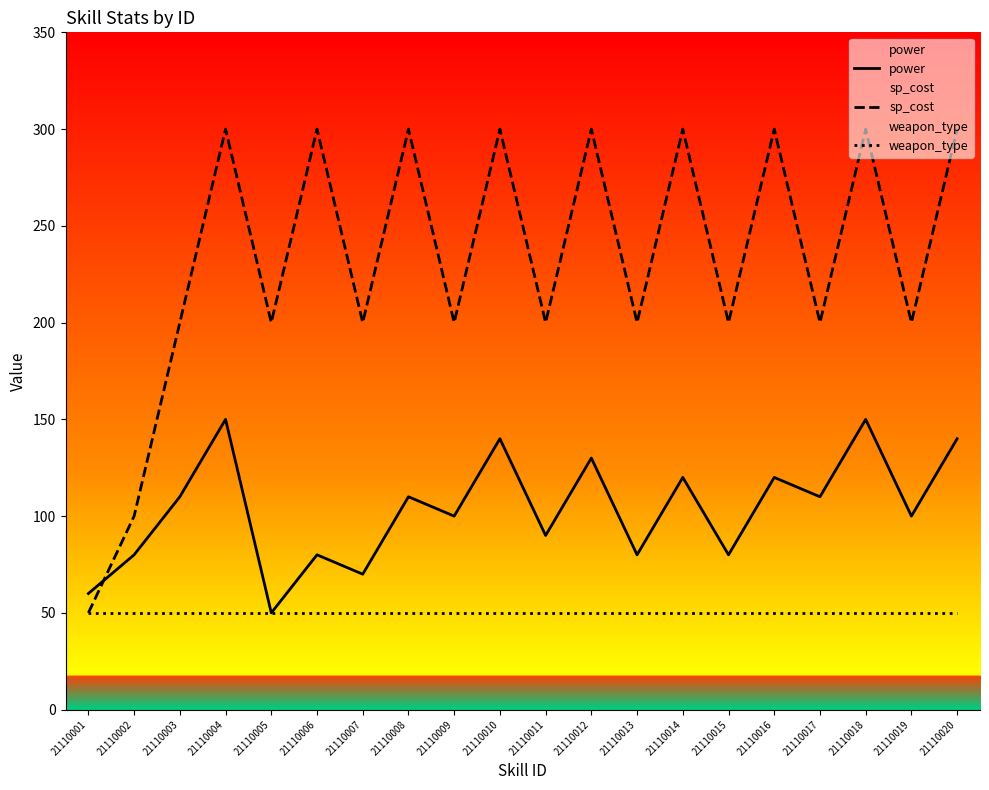

What is the difference between the highest and lowest values at 21110005?

150